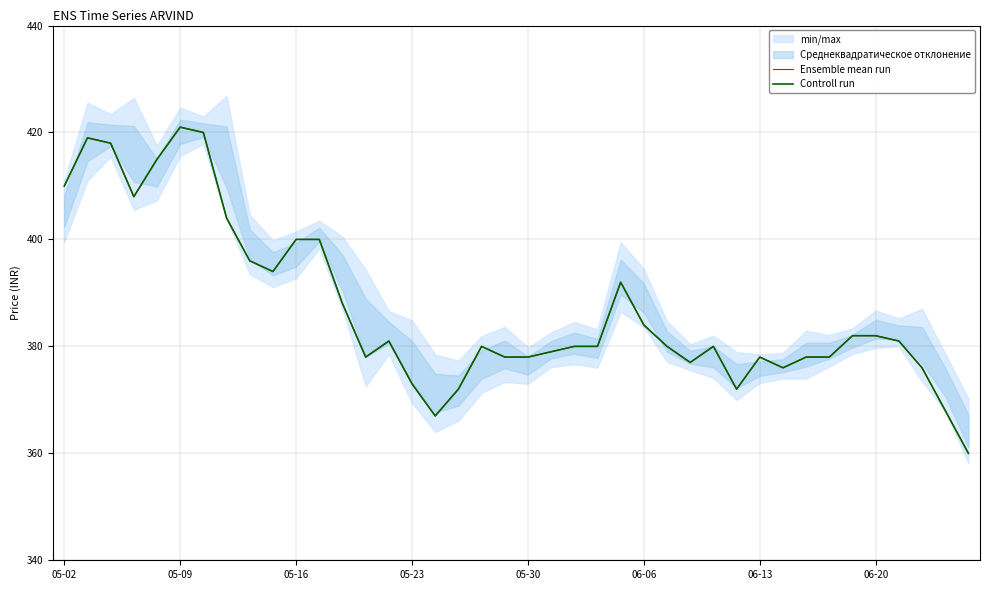

Is the value of Controll run at 8 greater than the value of Ensemble mean run at 22?

Yes